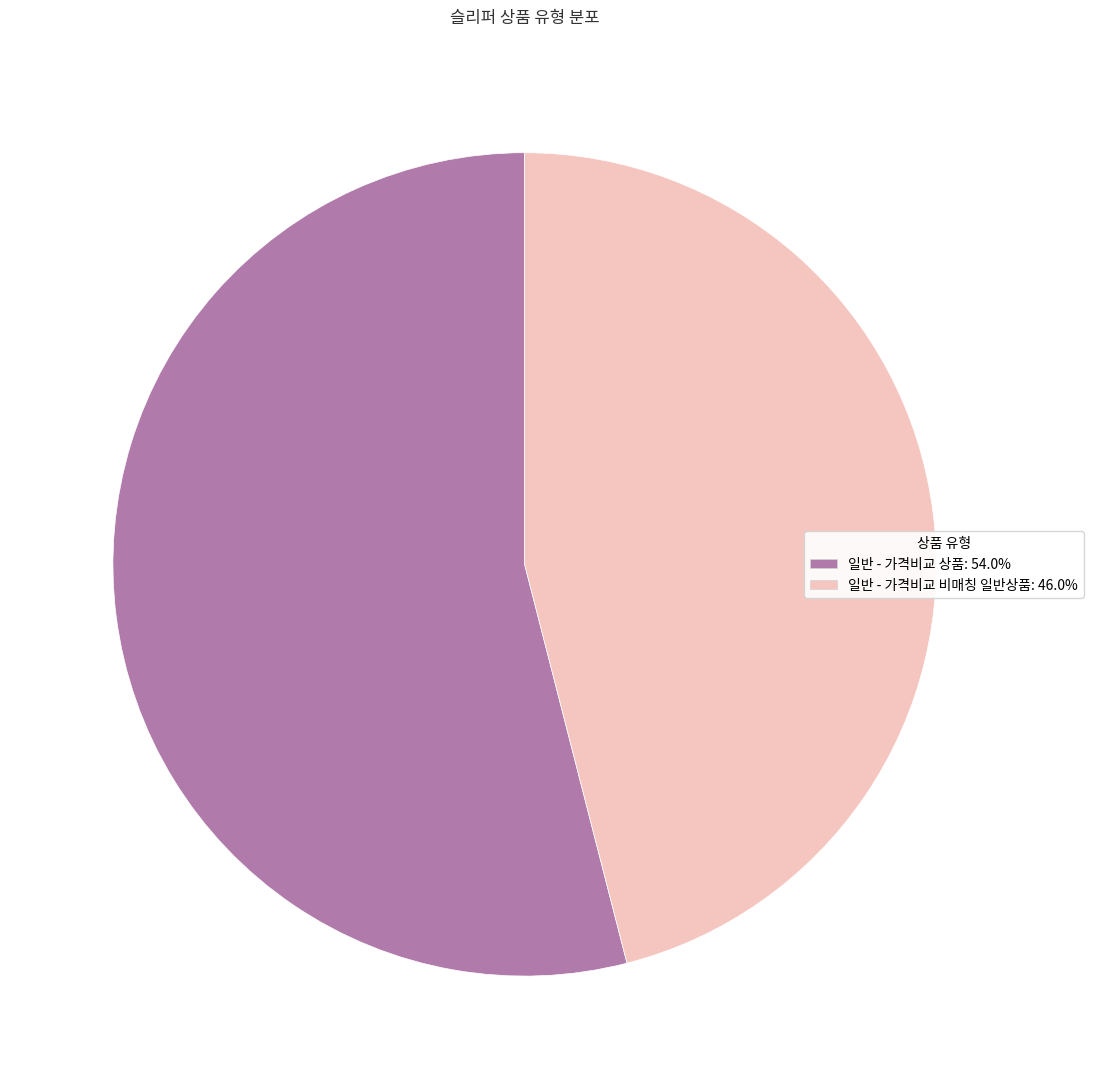

How many slices are in this pie chart?

2